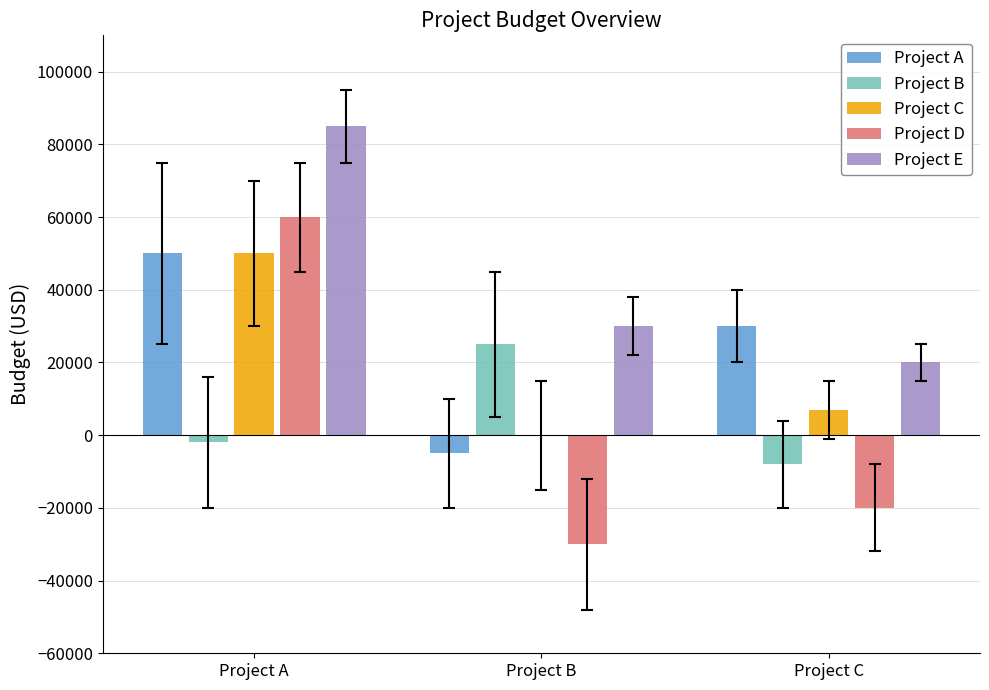

What is the sum of the Project C values at Project C and Project B?

7000